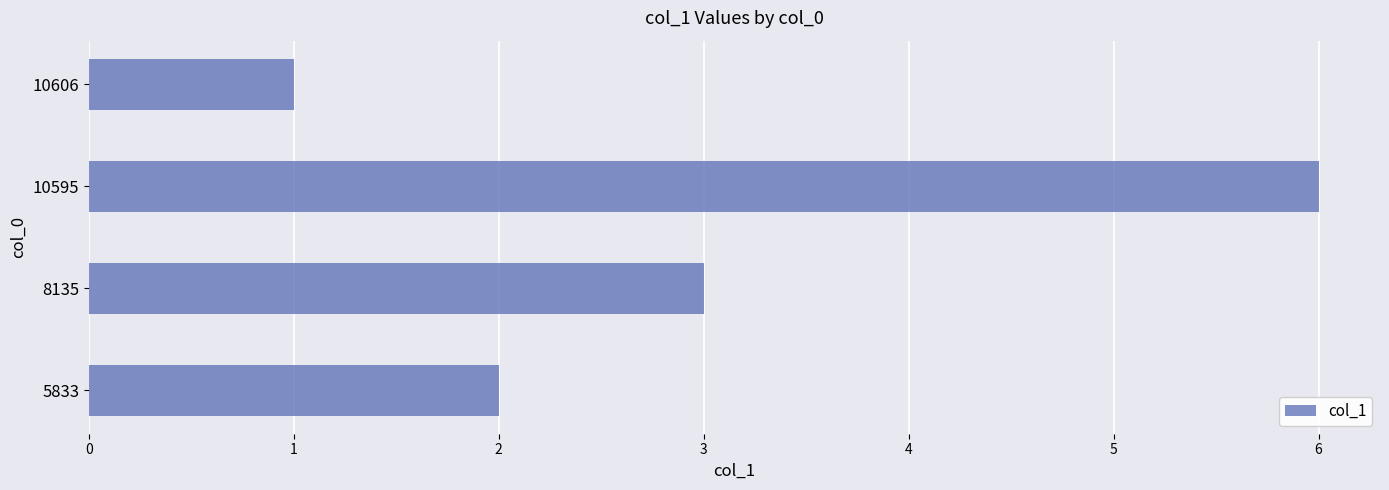

What is the smallest value displayed?

1